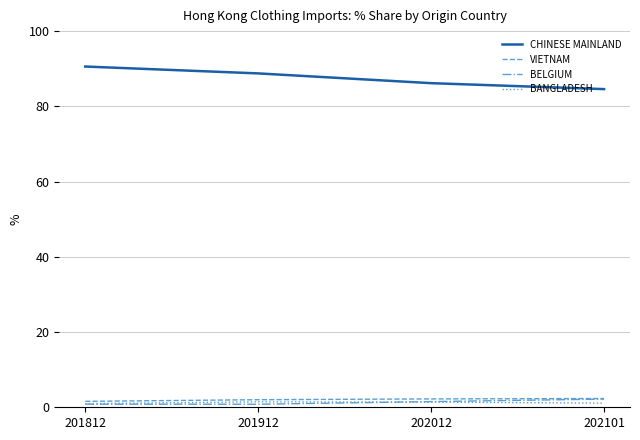

True or false: CHINESE MAINLAND has a value of 41.0 at 201912.

False